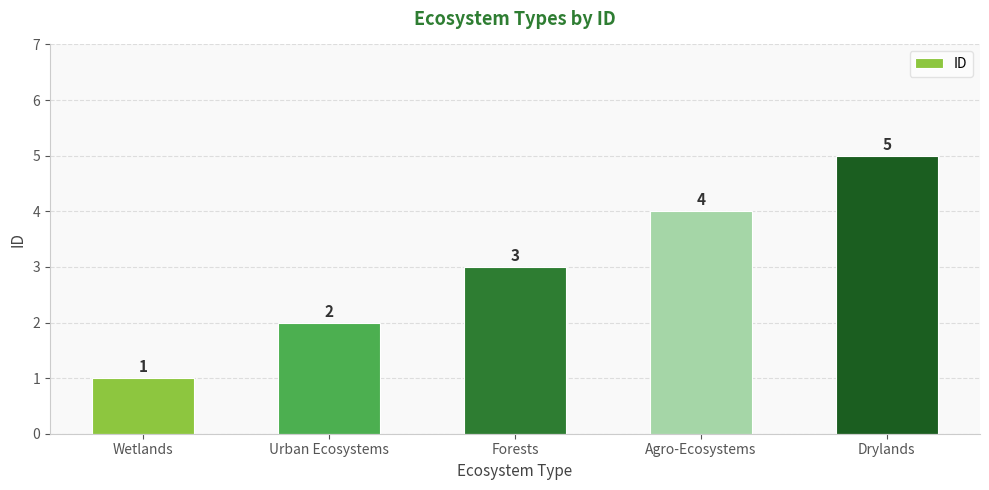

Reading left to right, list all the values displayed in this chart.

1	2	3	4	5